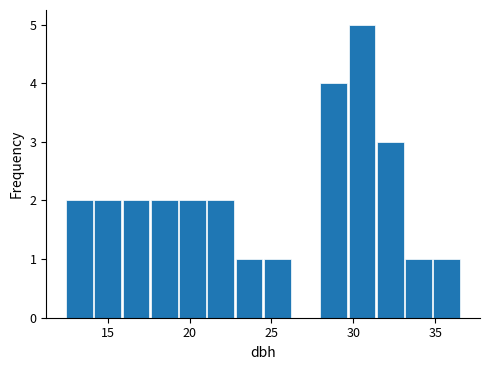

Read against the x-axis, roughly where is the centre of the tallest bar?

30.5